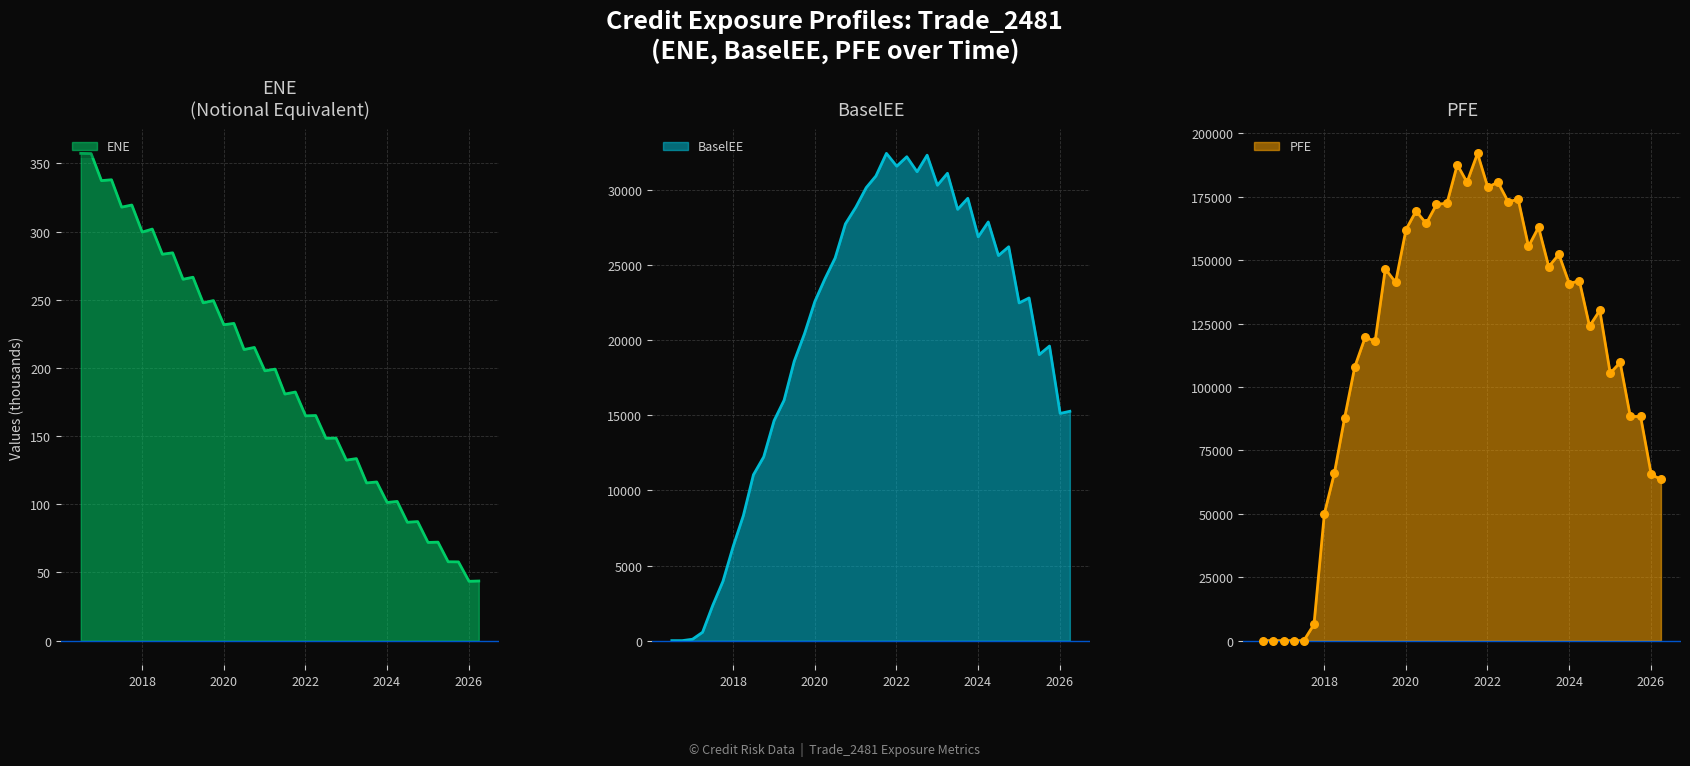

Which series contains the lowest Y value?

BaselEE